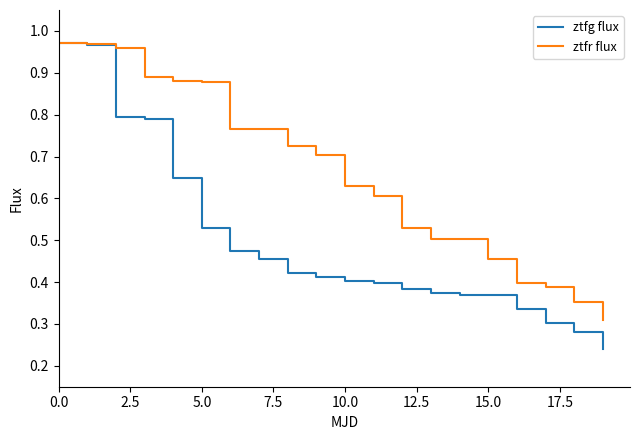

Which series has the largest total across all categories?

ztfr flux